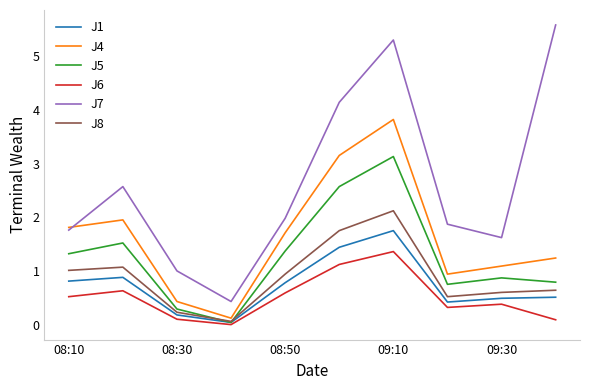

Which series has the widest spread of values?

J7